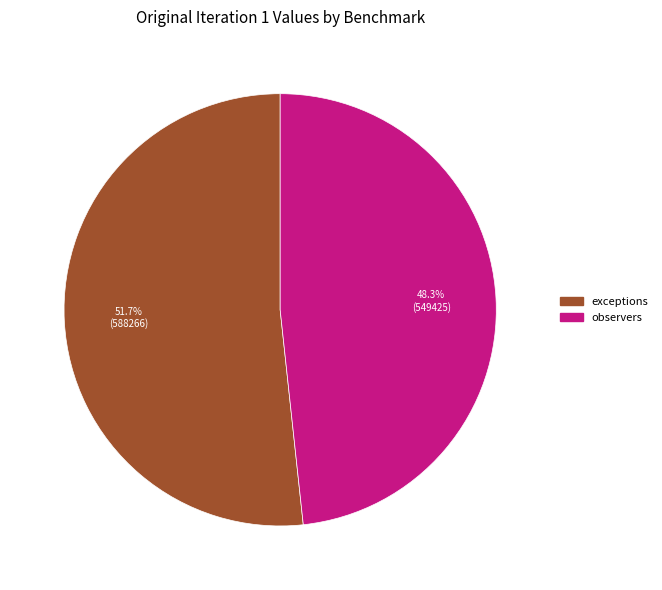

Is there any slice that represents more than half of the pie?

Yes